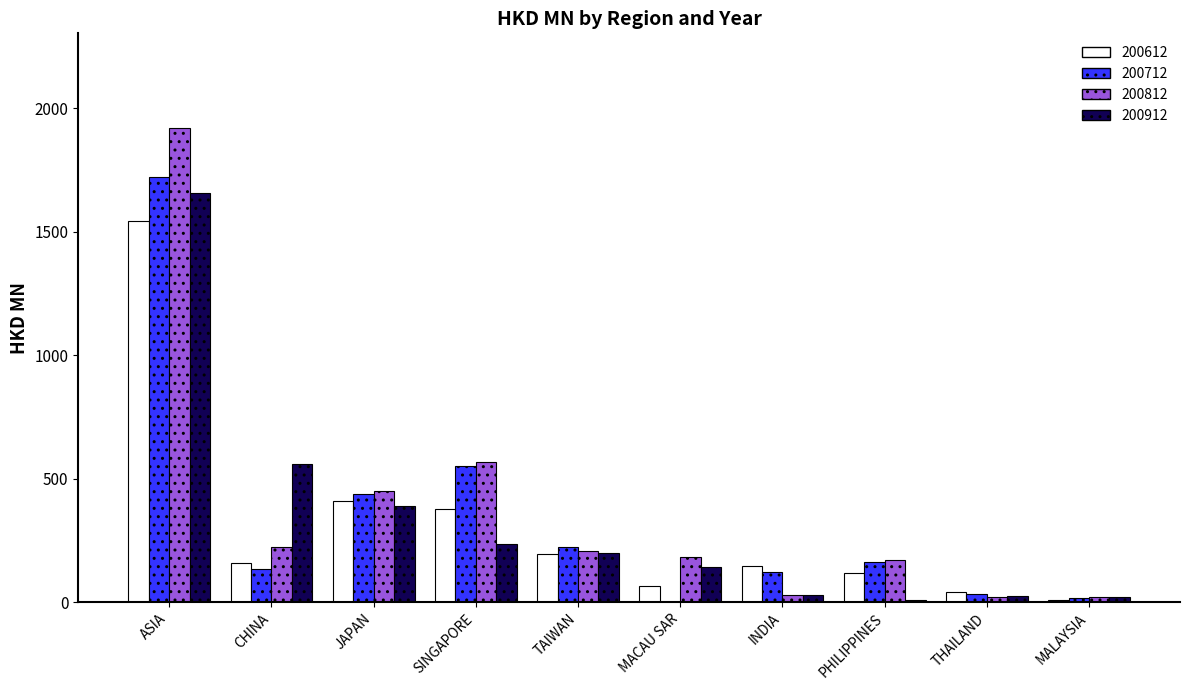

The value of 200612 at PHILIPPINES is 118.5. True or false?

True